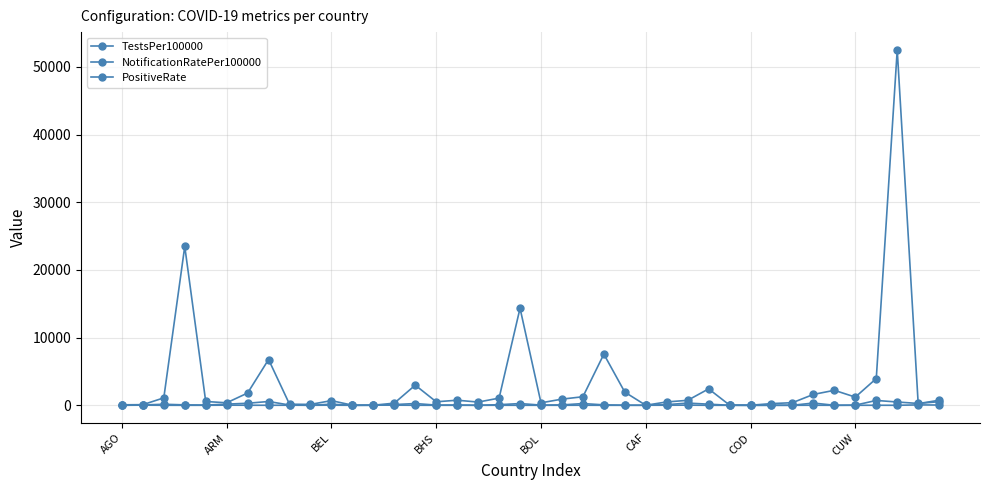

Is this an area chart (filled region under the line)?

No